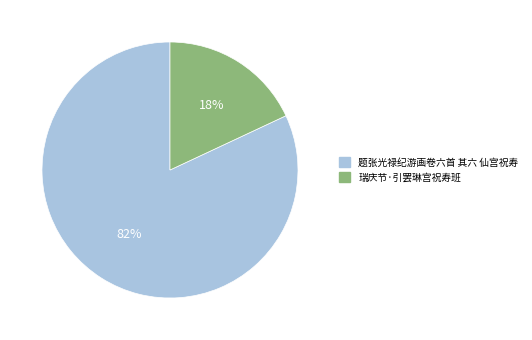

What is the largest slice in the pie chart?

题张光禄纪游画卷六首 其六 仙宫祝寿